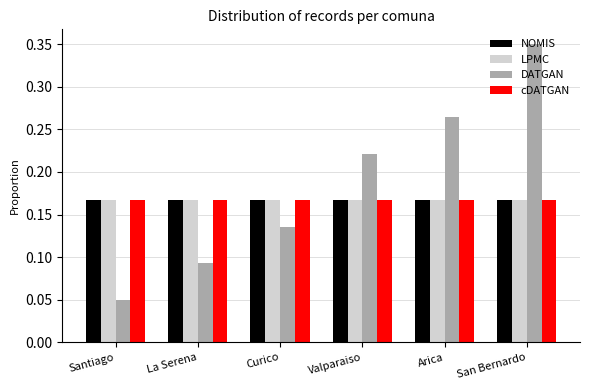

Which category has the highest value across all series?

San Bernardo